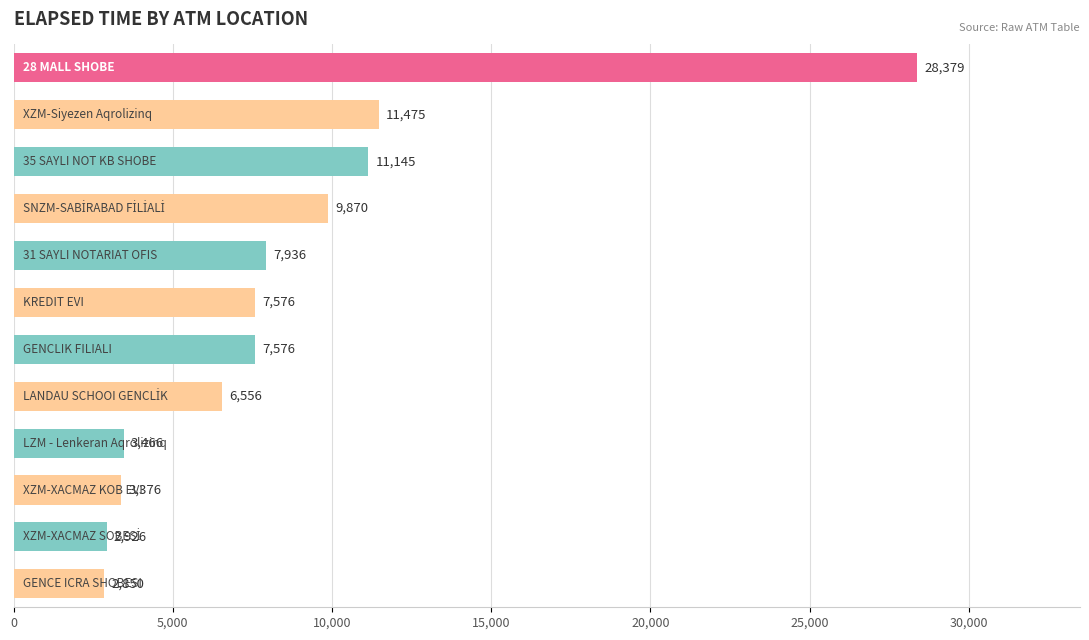

What is the average value?

8594